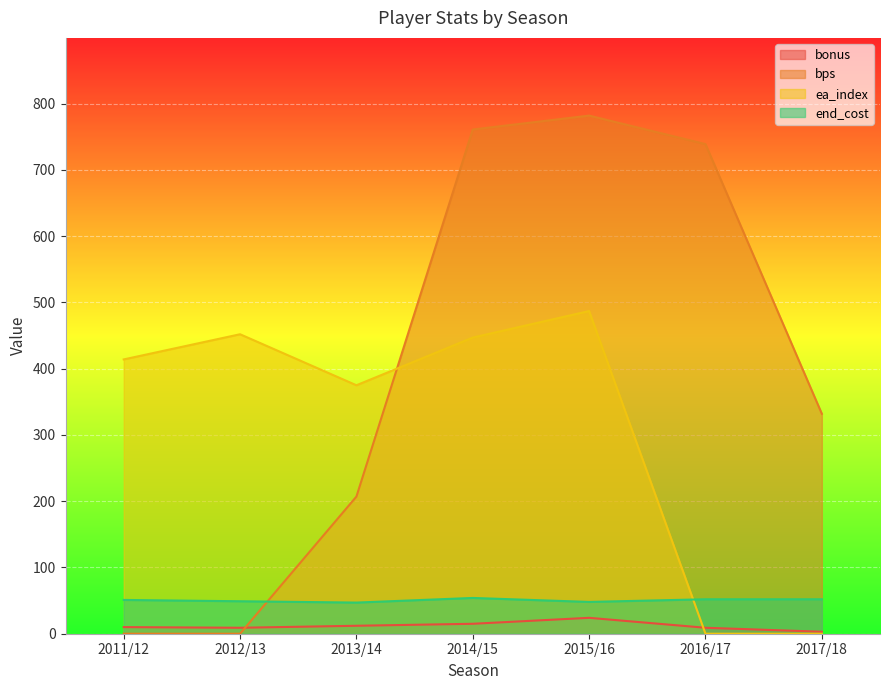

List the labels in order of end_cost value, largest first.

2014/15, 2016/17, 2017/18, 2011/12, 2012/13, 2015/16, 2013/14